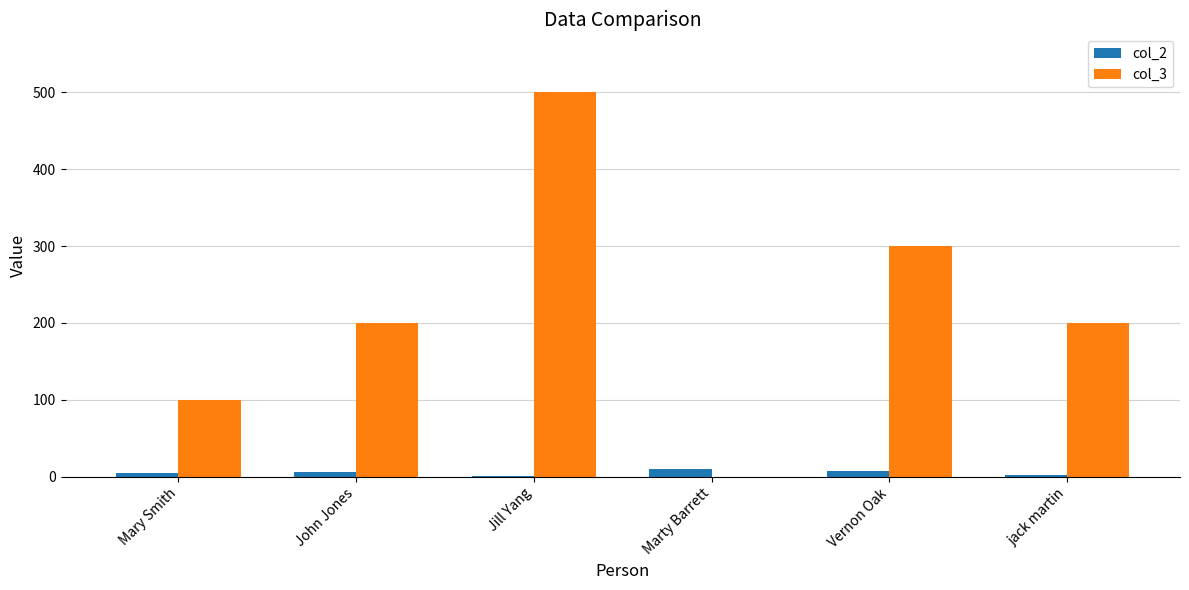

At which category is the sum across all series the highest?

Jill Yang